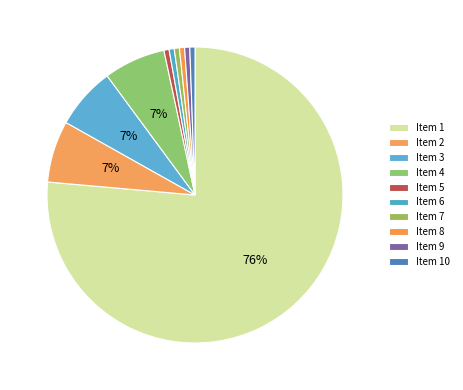

Count the number of slices in the pie.

10